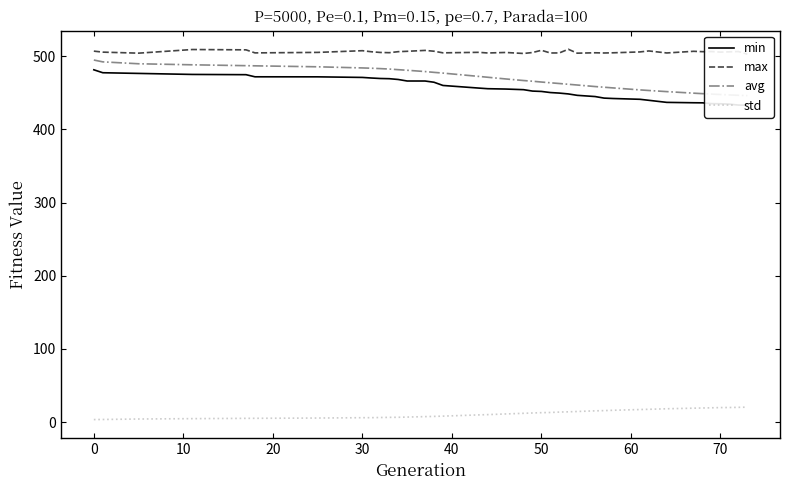

Reading left to right, transcribe all the data shown in this chart.

min: 481.2	477.2	476.3	474.9	474.6	471.7	471.6	470.8	470.0	469.4	469.1	468.0	465.9	465.9	464.2	459.8	456.3	455.4	455.0	454.1	452.2	451.7	450.2	449.4	448.3	446.4	444.7	442.6	442.0	441.0	439.6	436.7	436.2	436.1	435.0	434.8	434.3	433.1	432.9
max: 506.7	505.4	504.0	508.9	508.5	504.3	505.0	507.3	505.9	504.9	504.6	506.0	506.5	507.7	506.6	504.4	505.1	504.2	504.9	503.5	504.8	507.9	504.2	504.3	509.3	503.9	504.5	504.2	504.5	505.6	507.0	504.2	506.5	506.0	506.2	505.4	505.8	506.2	502.6
avg: 494.6	492.1	489.5	488.1	486.9	486.7	485.3	483.8	483.4	482.9	482.3	481.4	480.6	478.8	477.7	476.7	472.2	471.1	468.7	466.6	465.6	464.5	463.5	462.5	461.5	460.4	458.4	457.4	456.5	453.8	453.0	451.4	449.3	448.7	448.1	447.5	446.9	446.4	445.9
std: 3.6	3.7	4.4	4.9	5.3	5.3	5.7	6.1	6.2	6.4	6.6	6.7	7.0	7.6	7.9	8.3	10.0	10.4	11.3	12.1	12.6	13.0	13.3	13.8	14.2	14.6	15.5	15.8	16.3	17.3	17.6	18.3	19.1	19.4	19.7	20.0	20.1	20.3	20.5